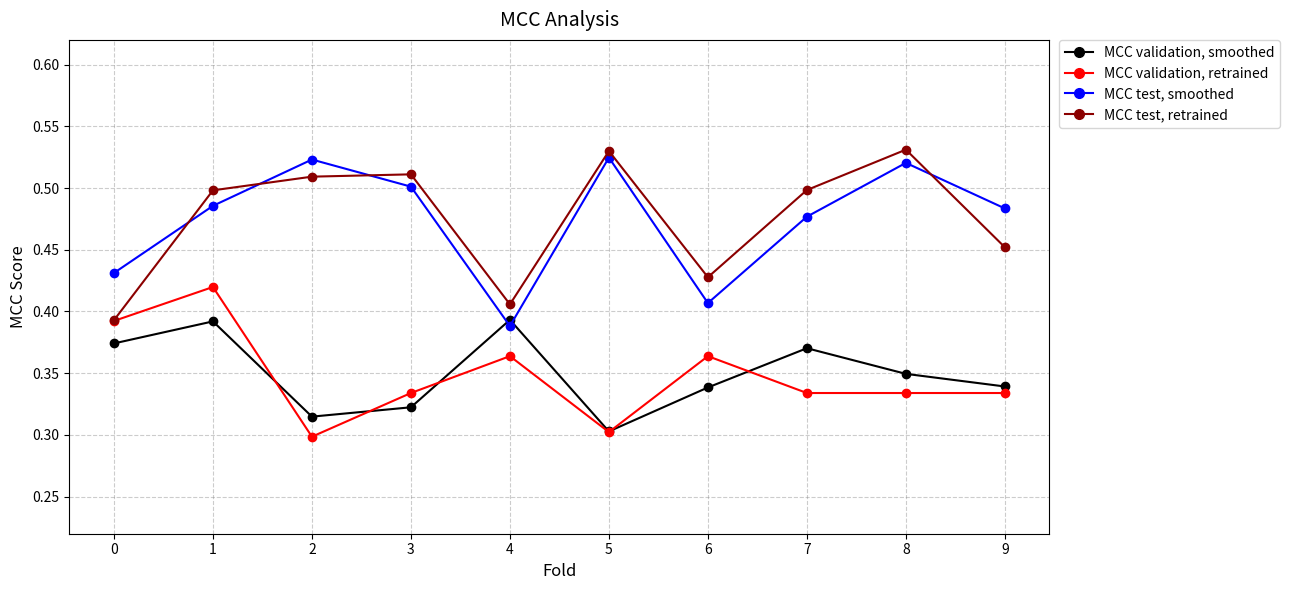

Which series has the widest spread of values?

MCC test, retrained